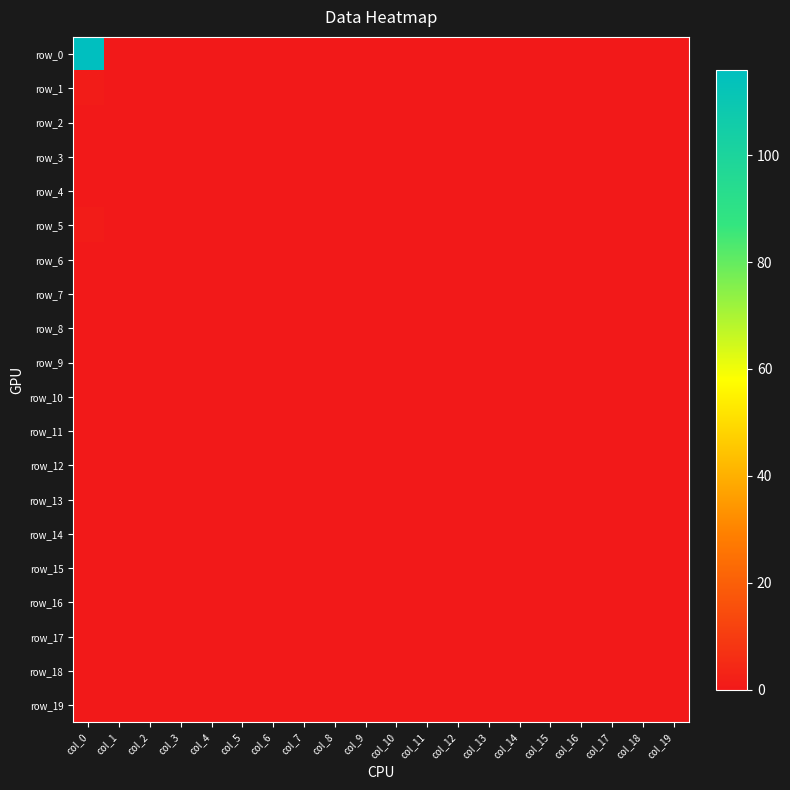

Which series has the largest total across all categories?

row_0